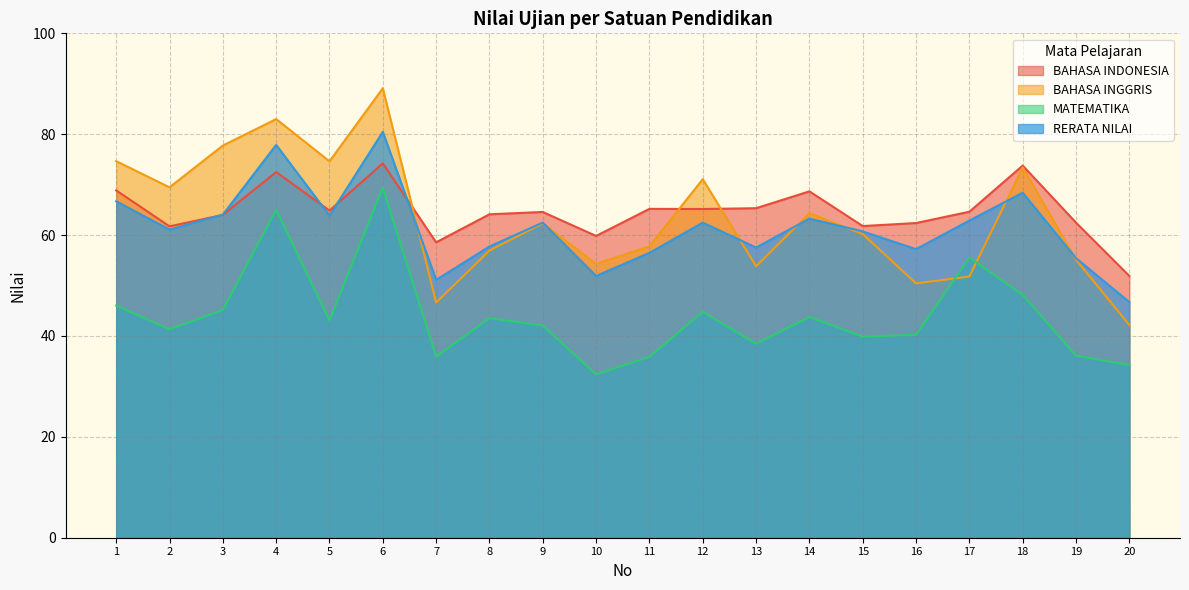

How many series are shown in this chart?

4